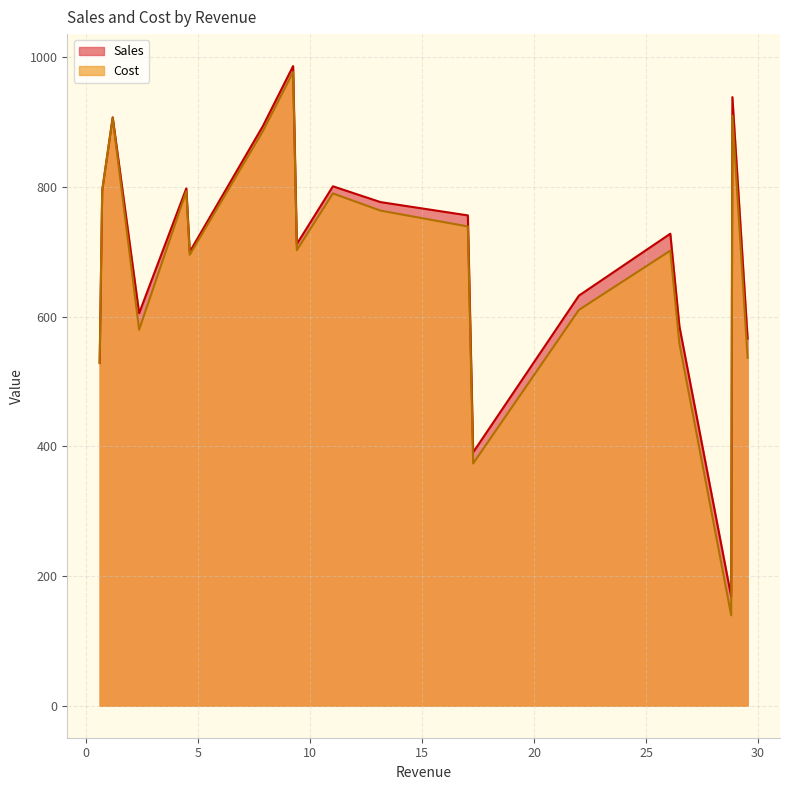

Rank the series by their maximum value, from highest to lowest.

Sales, Cost